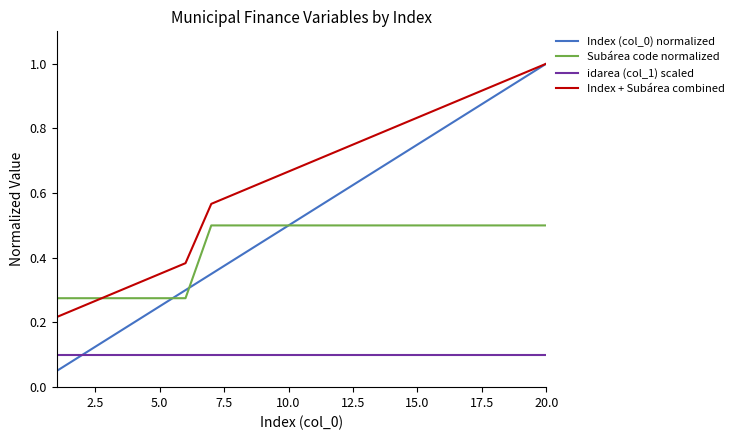

Count the Subárea code normalized values in the range 0 to 1.

20